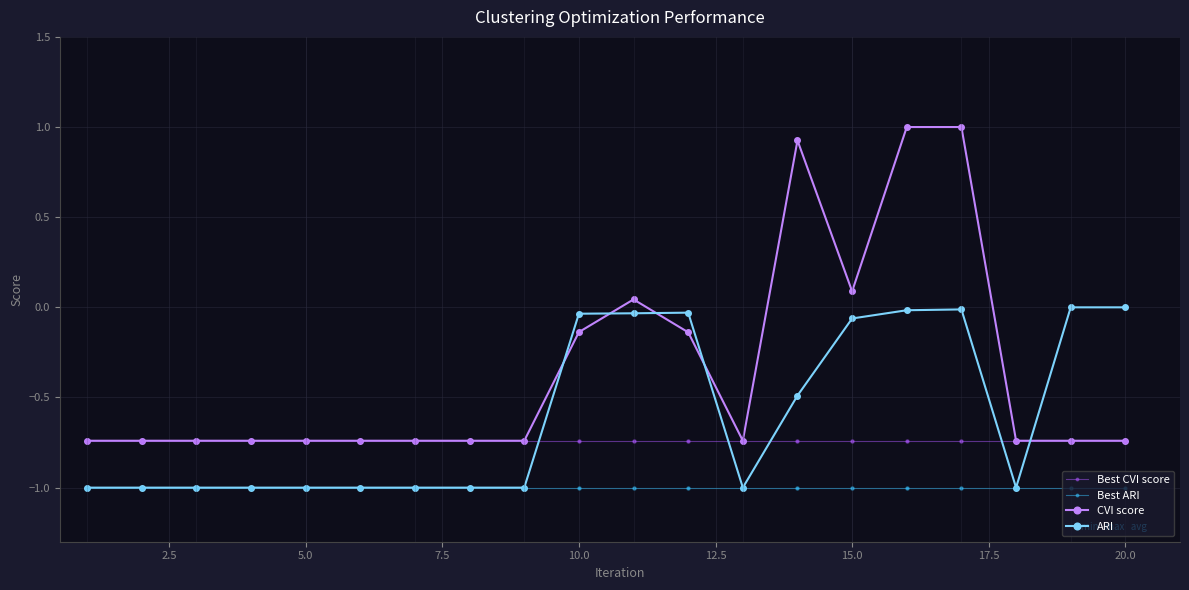

What are all the series names shown in the legend?

Best CVI score, Best ARI, CVI score, ARI